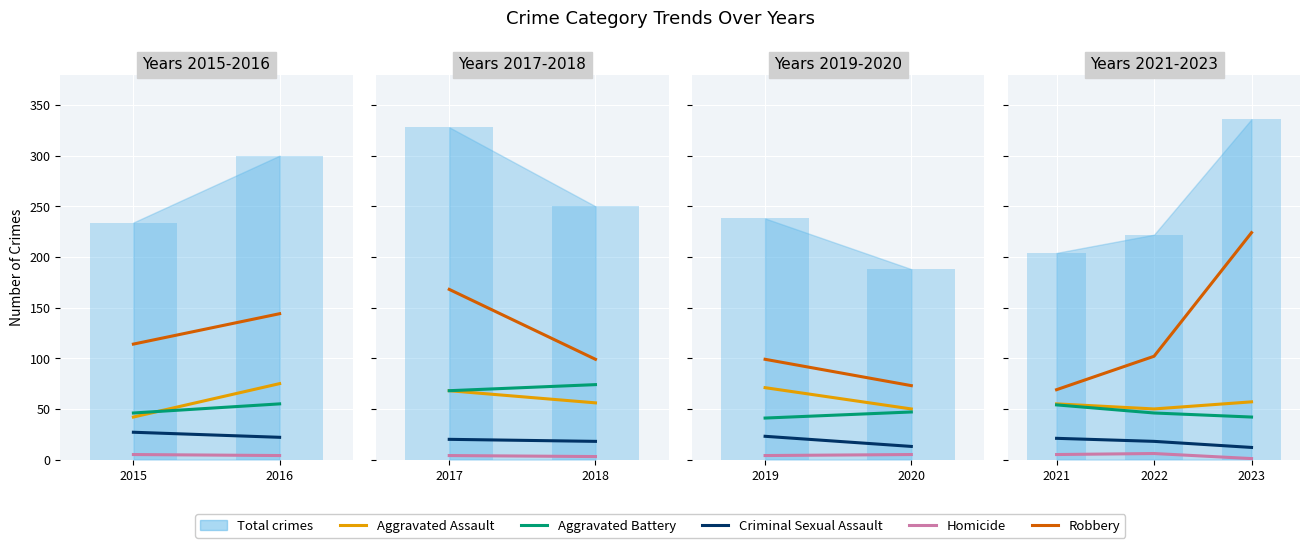

The value of Homicide at 2015 is 5. True or false?

True